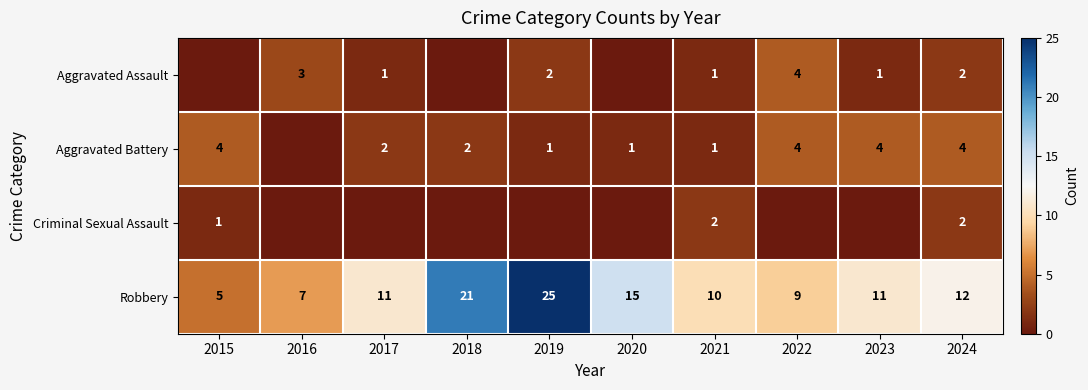

Which label corresponds to the largest value in the chart?

2019